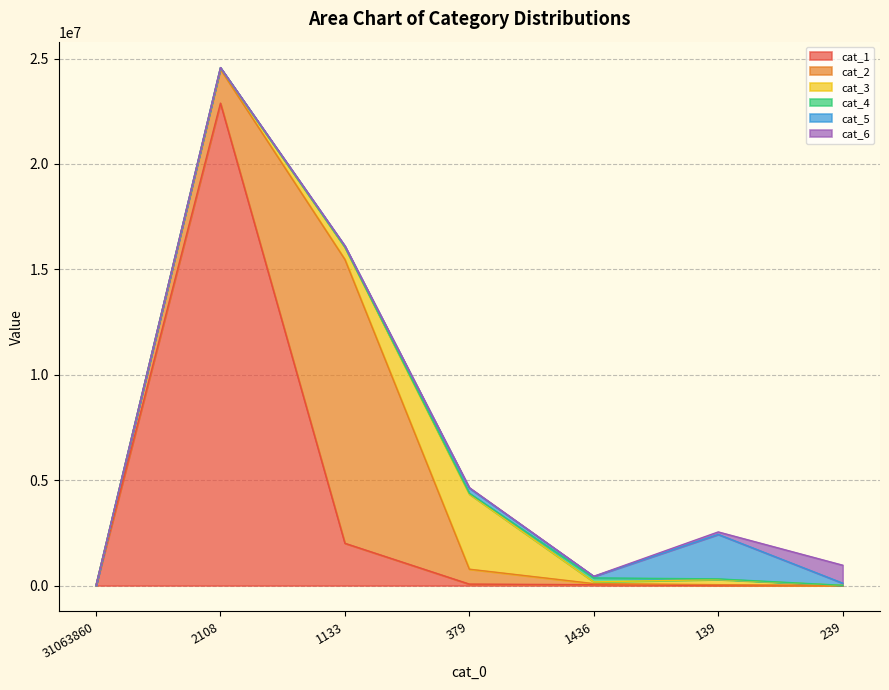

What position from the left is 239?

7